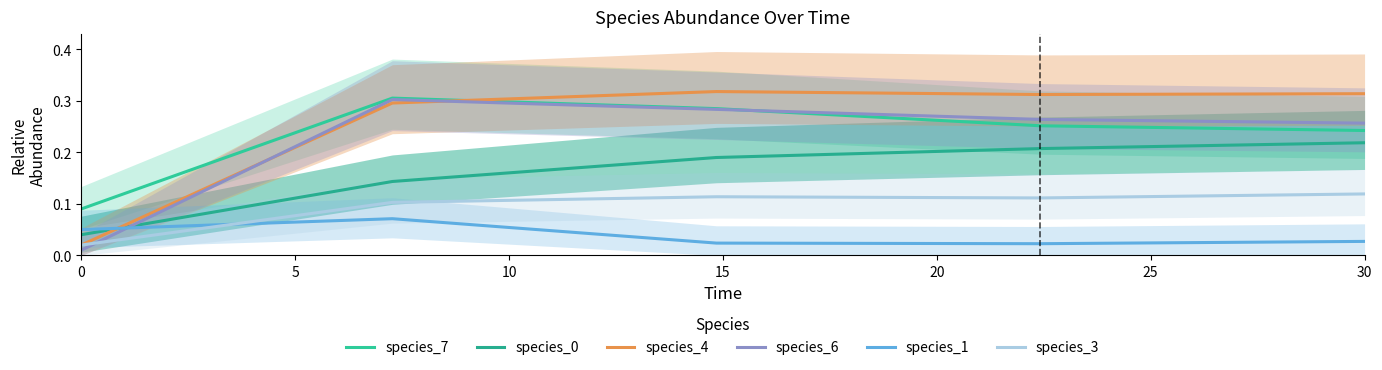

Reading right to left, extract all data points from this chart.

species_7: 0.2	0.3	0.3	0.3	0.1
species_0: 0.2	0.2	0.2	0.1	0.0
species_4: 0.3	0.3	0.3	0.3	0.0
species_6: 0.3	0.3	0.3	0.3	0.0
species_1: 0.0	0.0	0.0	0.1	0.1
species_3: 0.1	0.1	0.1	0.1	0.0